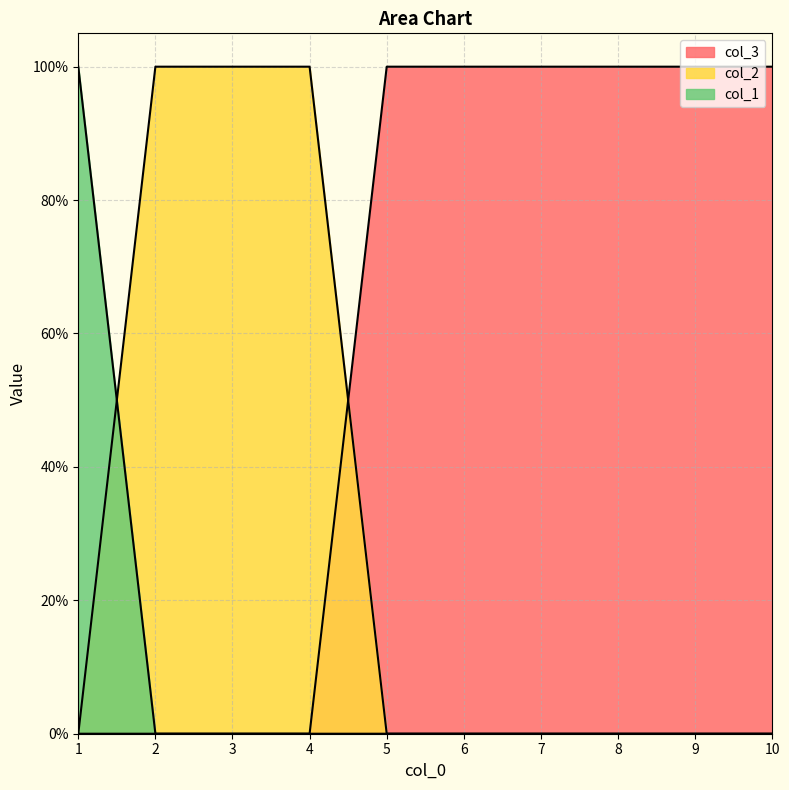

Reading left to right, list all the values displayed in this chart.

col_3: 1=0	2=0	3=0	4=0	5=1	6=1	7=1	8=1	9=1	10=1
col_1: 1=1	2=0	3=0	4=0	5=0	6=0	7=0	8=0	9=0	10=0
col_2: 1=0	2=1	3=1	4=1	5=0	6=0	7=0	8=0	9=0	10=0